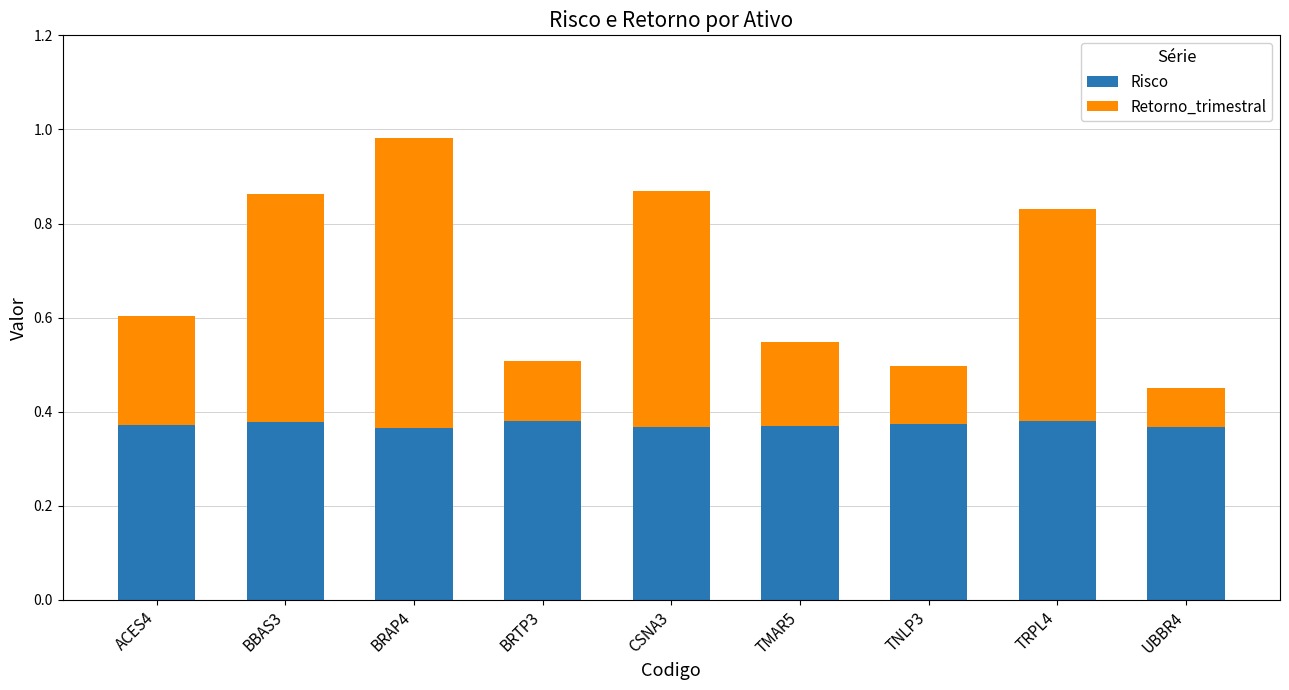

What is the sum of all Risco values?

3.4